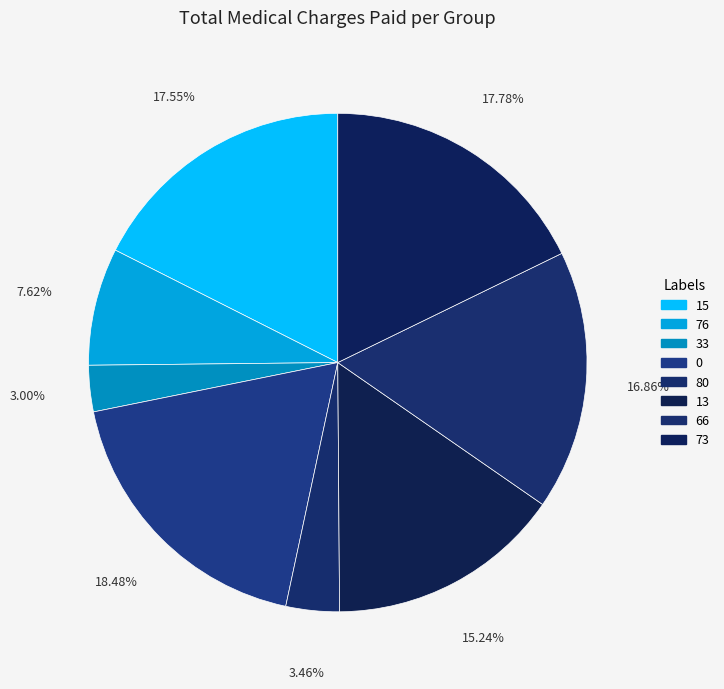

Count the number of slices in the pie.

8